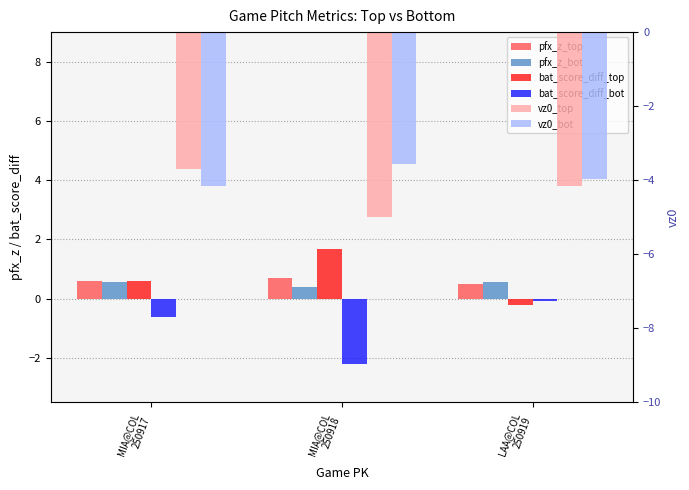

Reading left to right, transcribe all the data shown in this chart.

pfx_z_top: MIA@COL
250917=0.6	MIA@COL
250918=0.7	LAA@COL
250919=0.5
pfx_z_bot: MIA@COL
250917=0.6	MIA@COL
250918=0.4	LAA@COL
250919=0.6
bat_score_diff_top: MIA@COL
250917=0.6	MIA@COL
250918=1.7	LAA@COL
250919=-0.2
bat_score_diff_bot: MIA@COL
250917=-0.6	MIA@COL
250918=-2.2	LAA@COL
250919=-0.1
vz0_top: MIA@COL
250917=-3.7	MIA@COL
250918=-5.0	LAA@COL
250919=-4.2
vz0_bot: MIA@COL
250917=-4.2	MIA@COL
250918=-3.6	LAA@COL
250919=-4.0